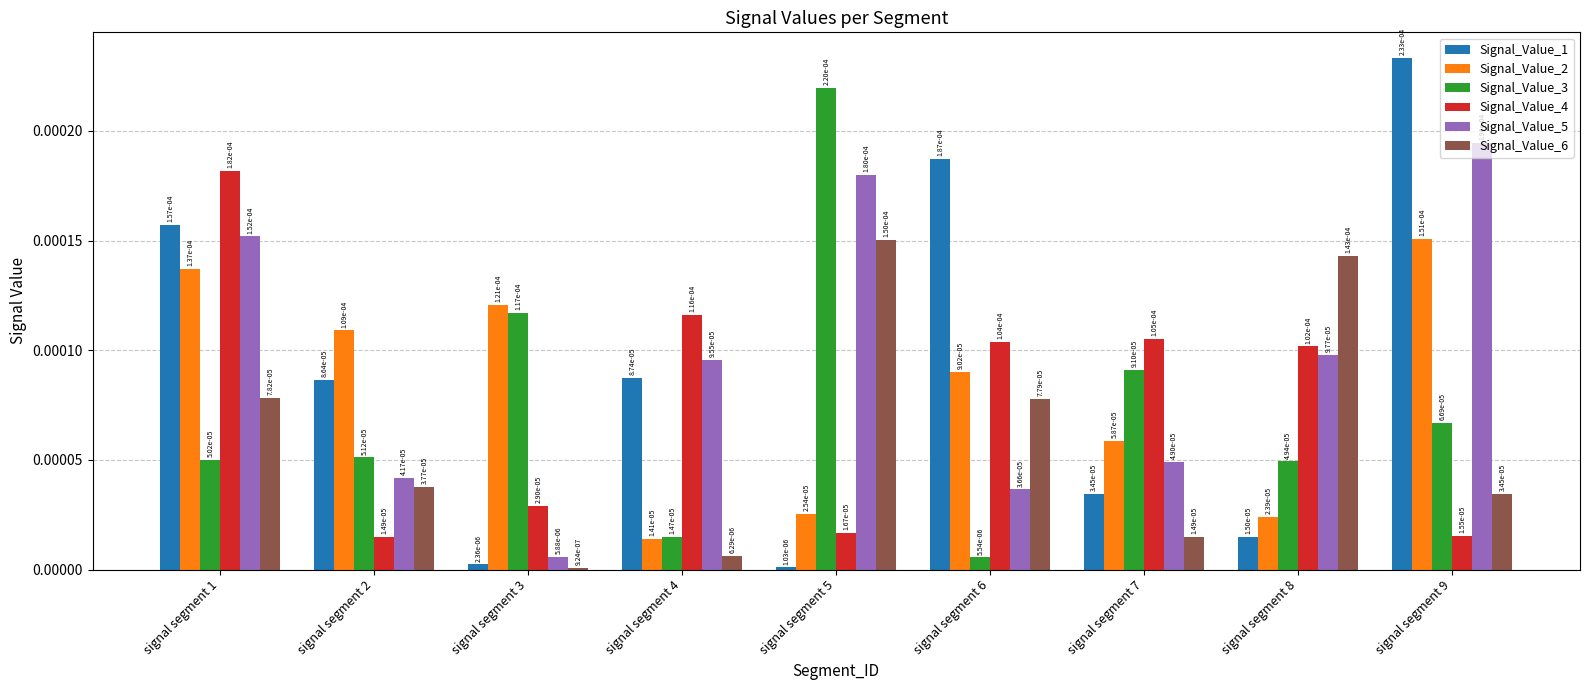

At how many categories does at least one series exceed 0?

9